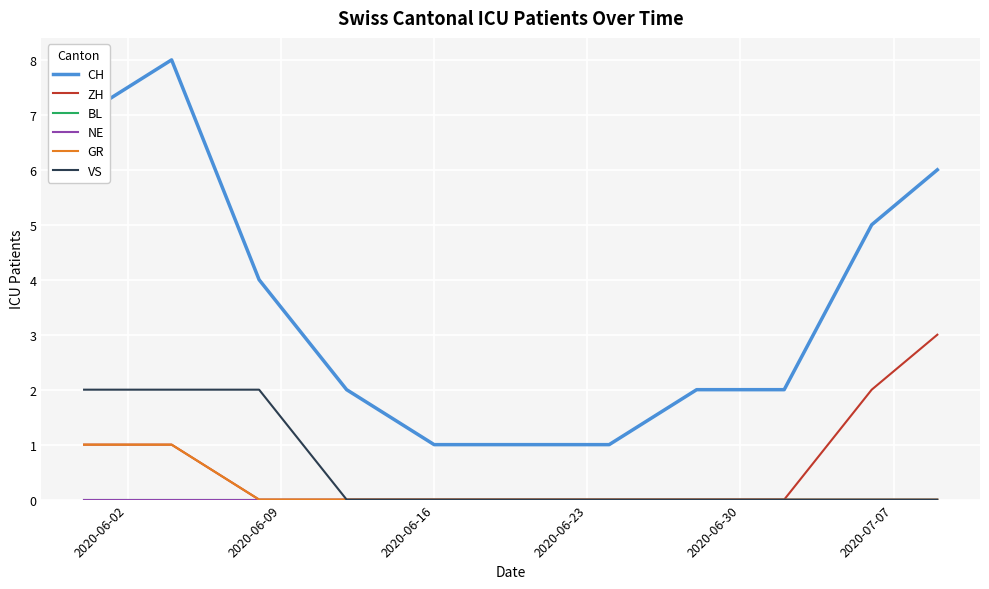

What is the minimum value for CH?

1